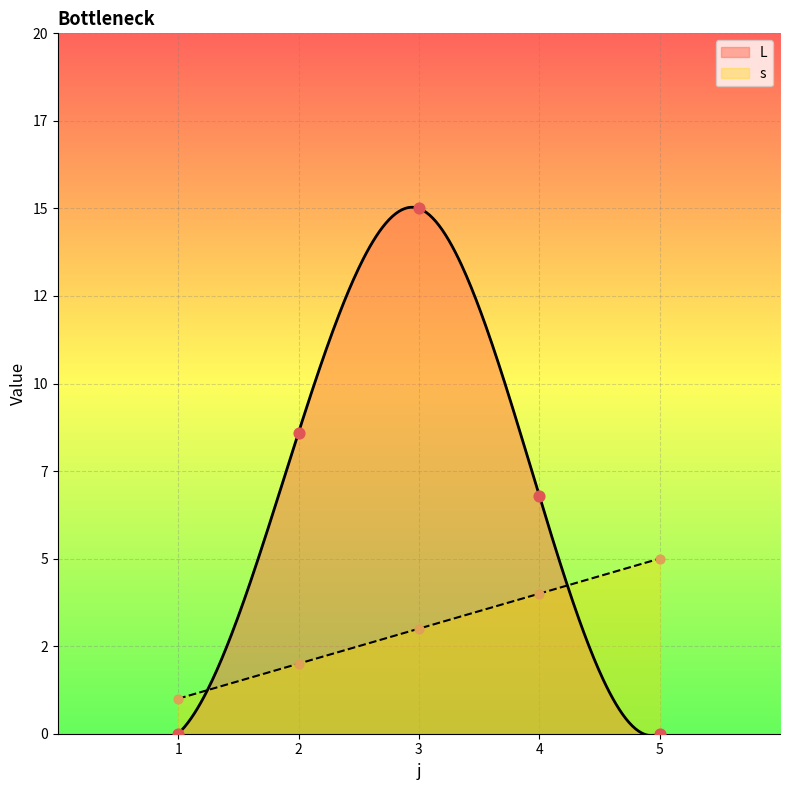

Which series reaches the minimum Y coordinate?

L